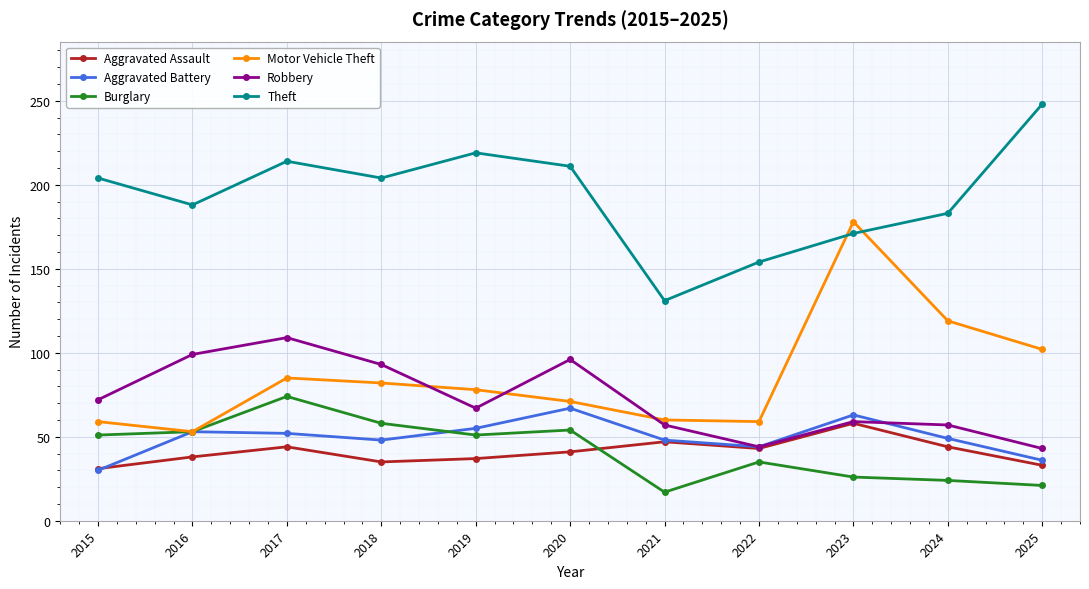

Which series has the widest spread of values?

Motor Vehicle Theft